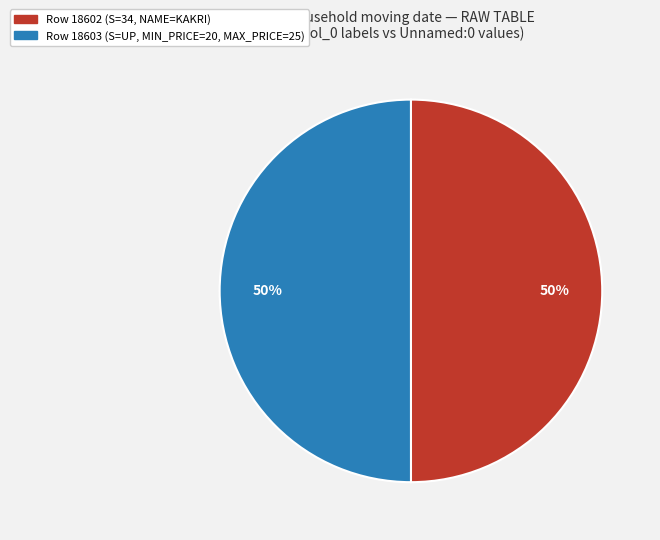

What percentage is the Row 18603 (S=UP, MIN_PRICE=20, MAX_PRICE=25) slice, to the nearest percent?

50%